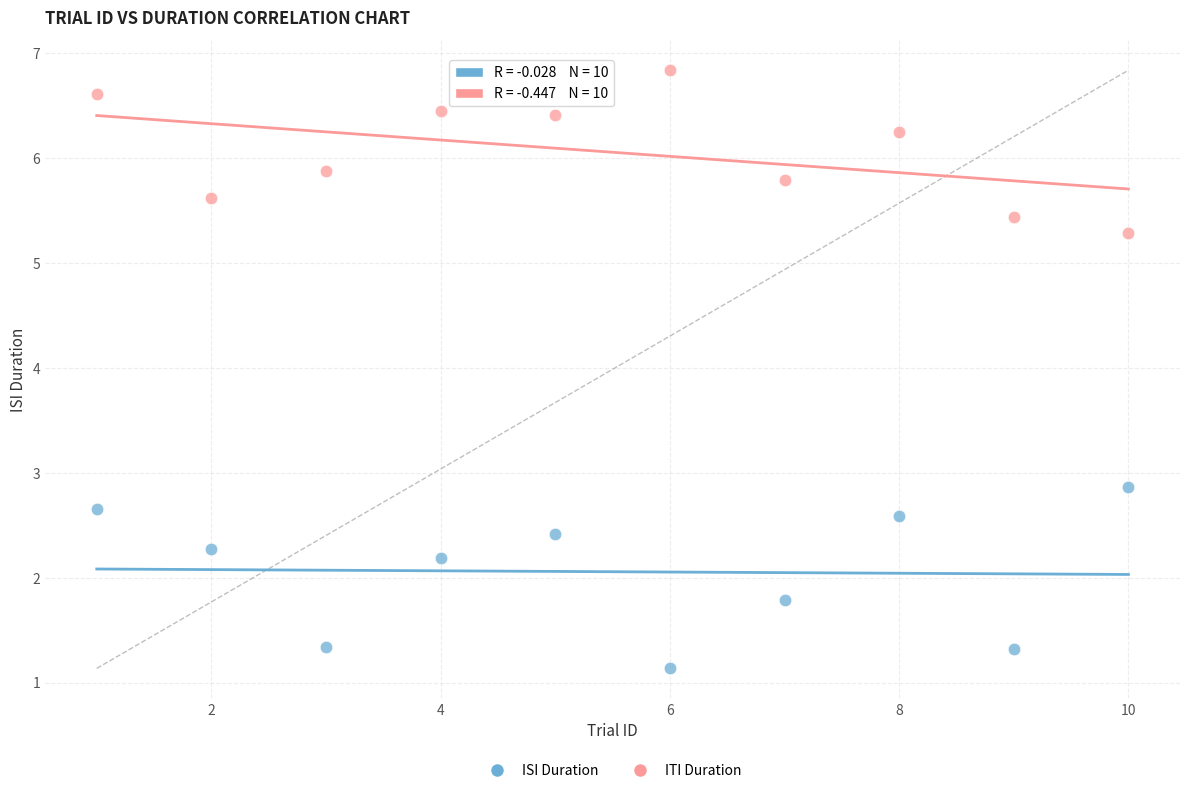

What is the X range (max minus min) for the scatter plot?

9.0